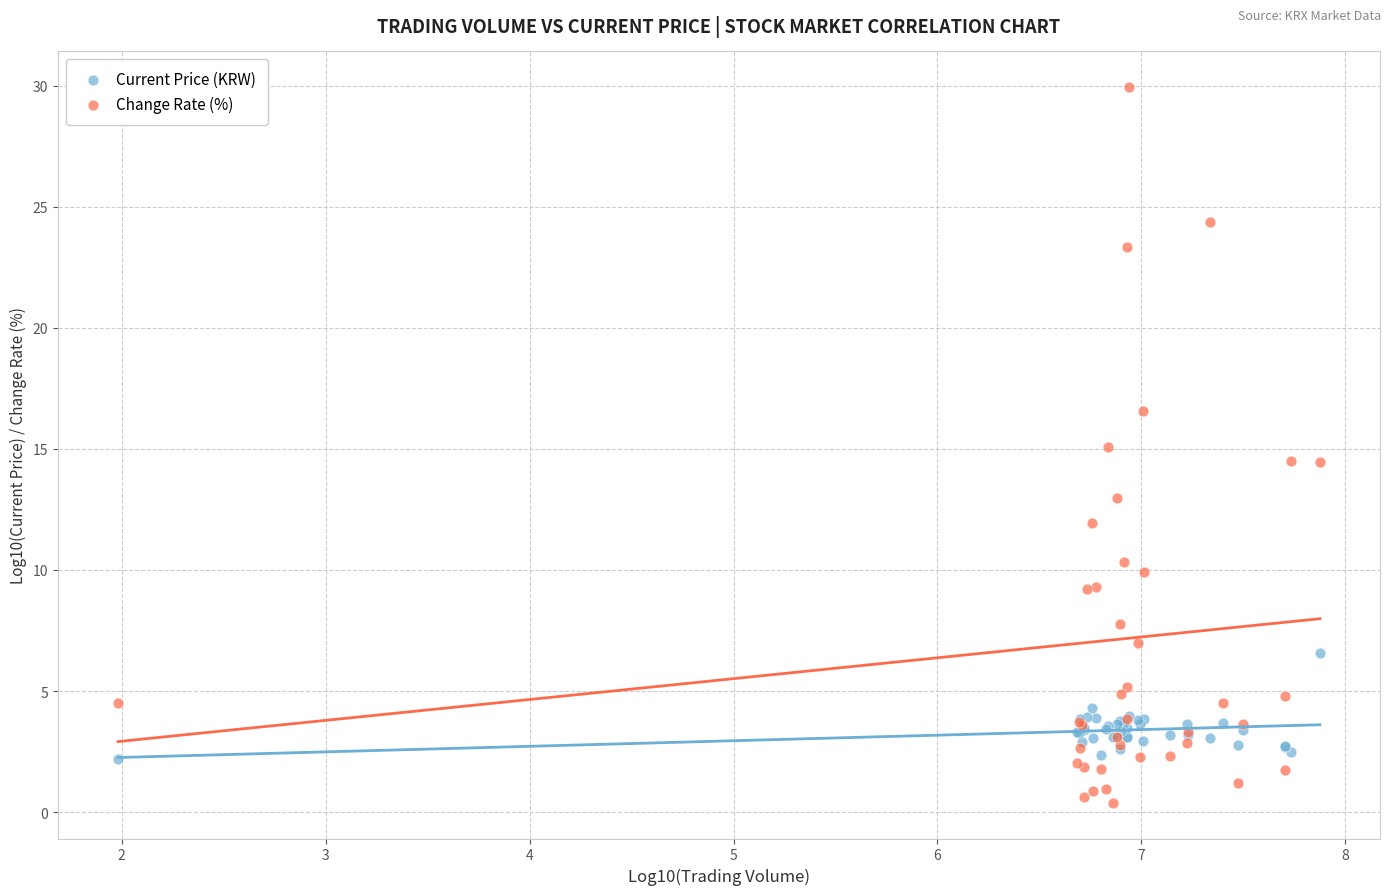

Which series has the widest spread of Y values?

Change Rate (%)